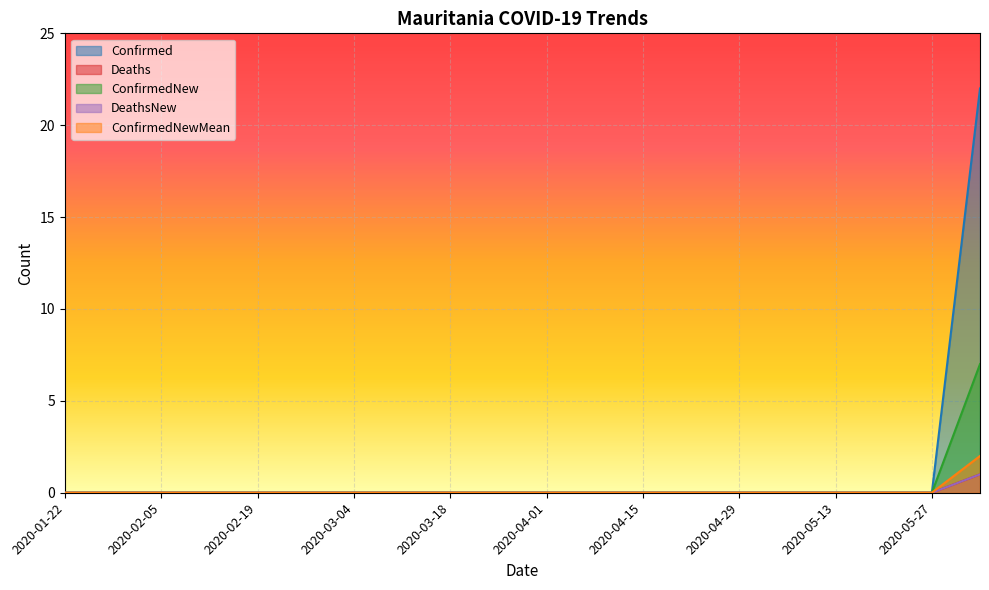

True or false: ConfirmedNewMean has more than 1 points higher than both neighbors.

False